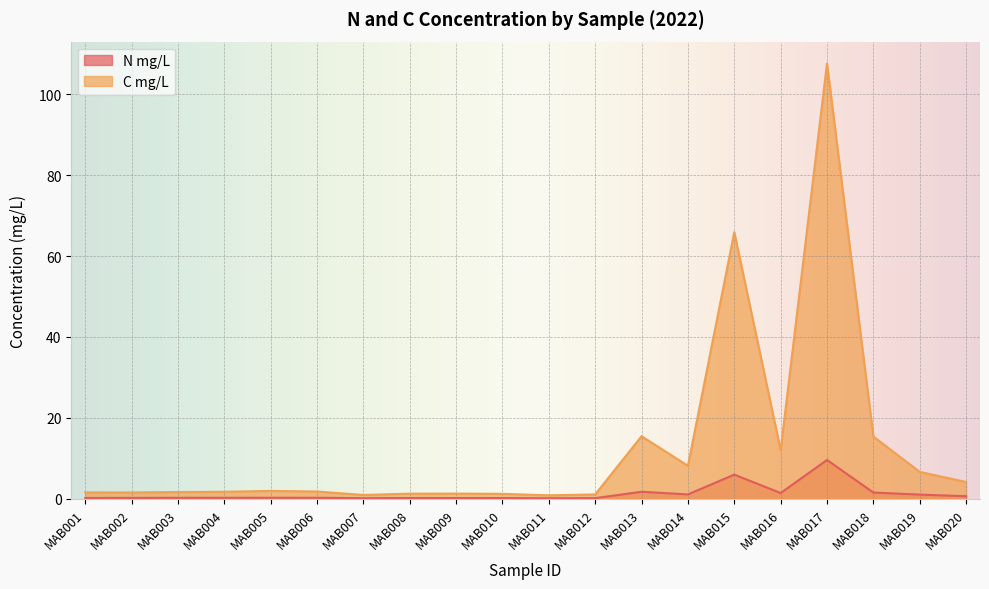

What is the value of the N mg/L point at the 14th from the left?

1.1